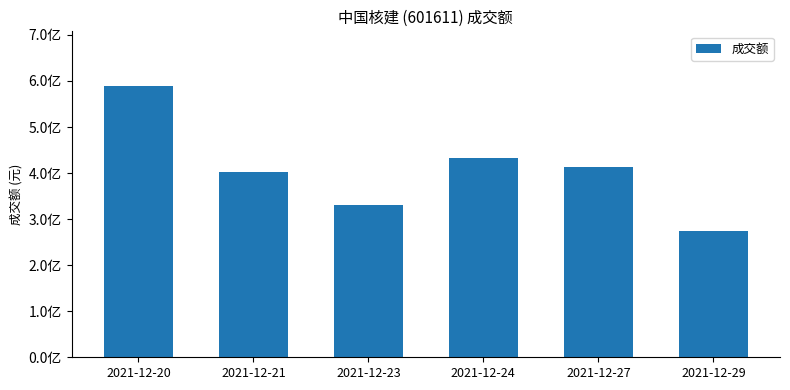

Rank the categories by value from lowest to highest.

2021-12-29, 2021-12-23, 2021-12-21, 2021-12-27, 2021-12-24, 2021-12-20